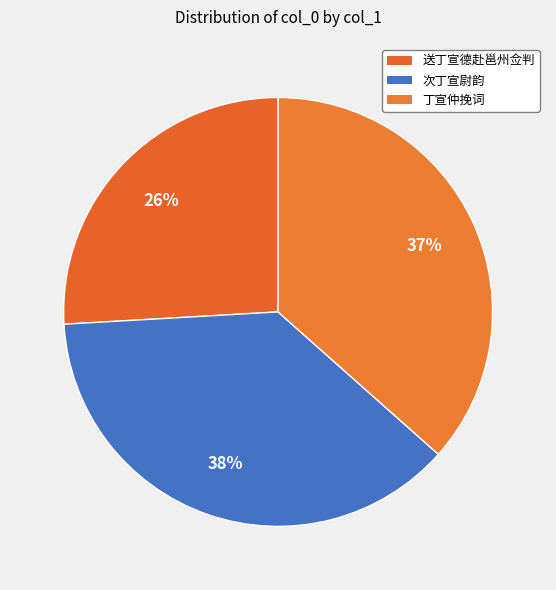

Which has a higher value, 送丁宣德赴邕州佥判 or 次丁宣尉韵?

次丁宣尉韵